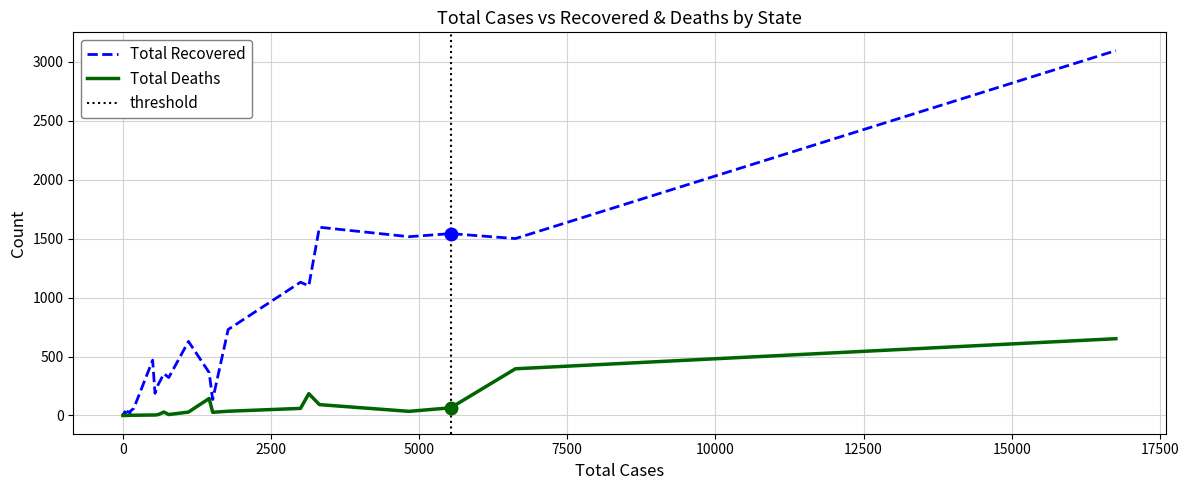

Between Manipur and West Bengal, which is larger?

West Bengal